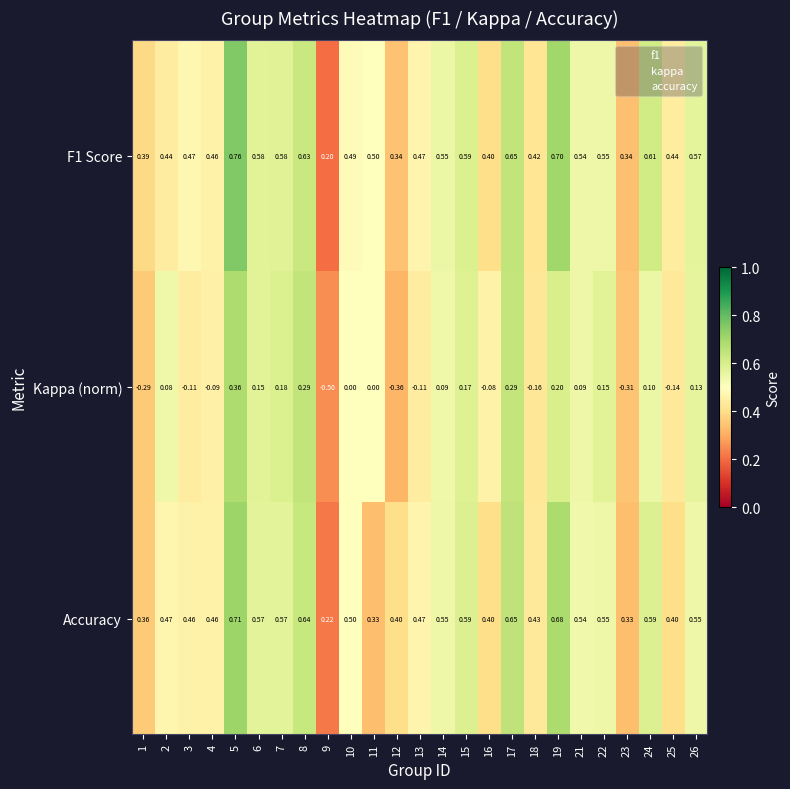

Which series has the largest range (max minus min)?

Kappa (norm)